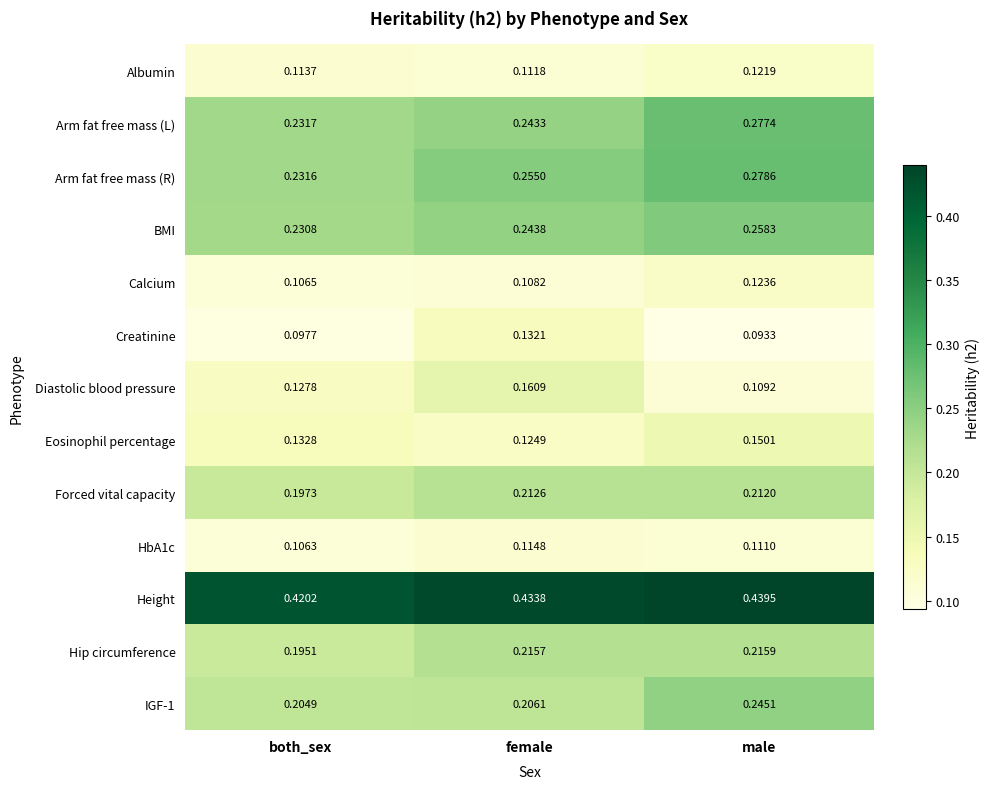

Rank the categories by IGF-1 value from lowest to highest.

both_sex, female, male